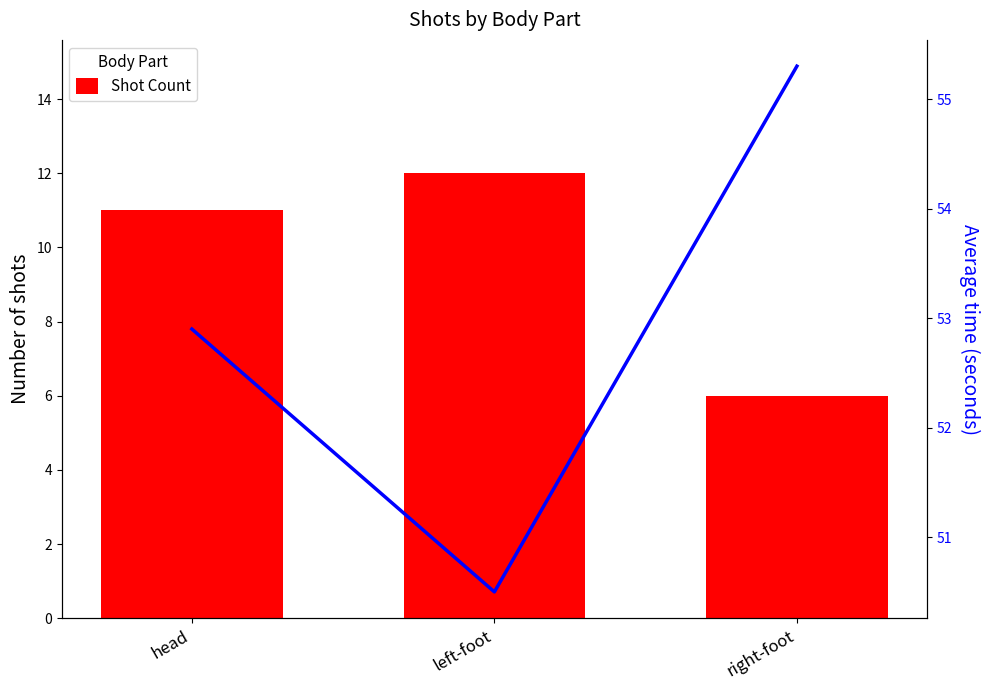

Rank the series at right-foot from lowest to highest value.

Shot Count, Avg Time (s)